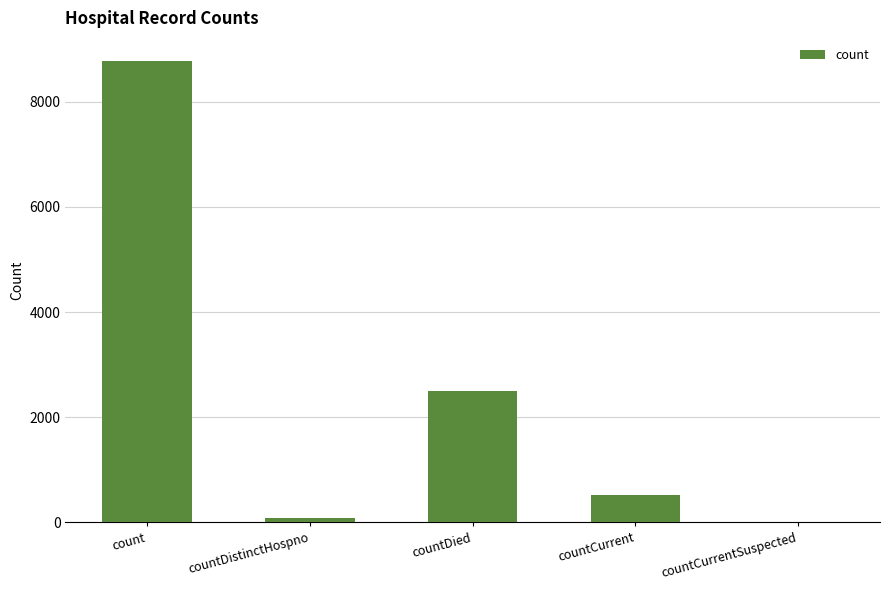

What is the sum of the values at countCurrentSuspected and countCurrent?

524